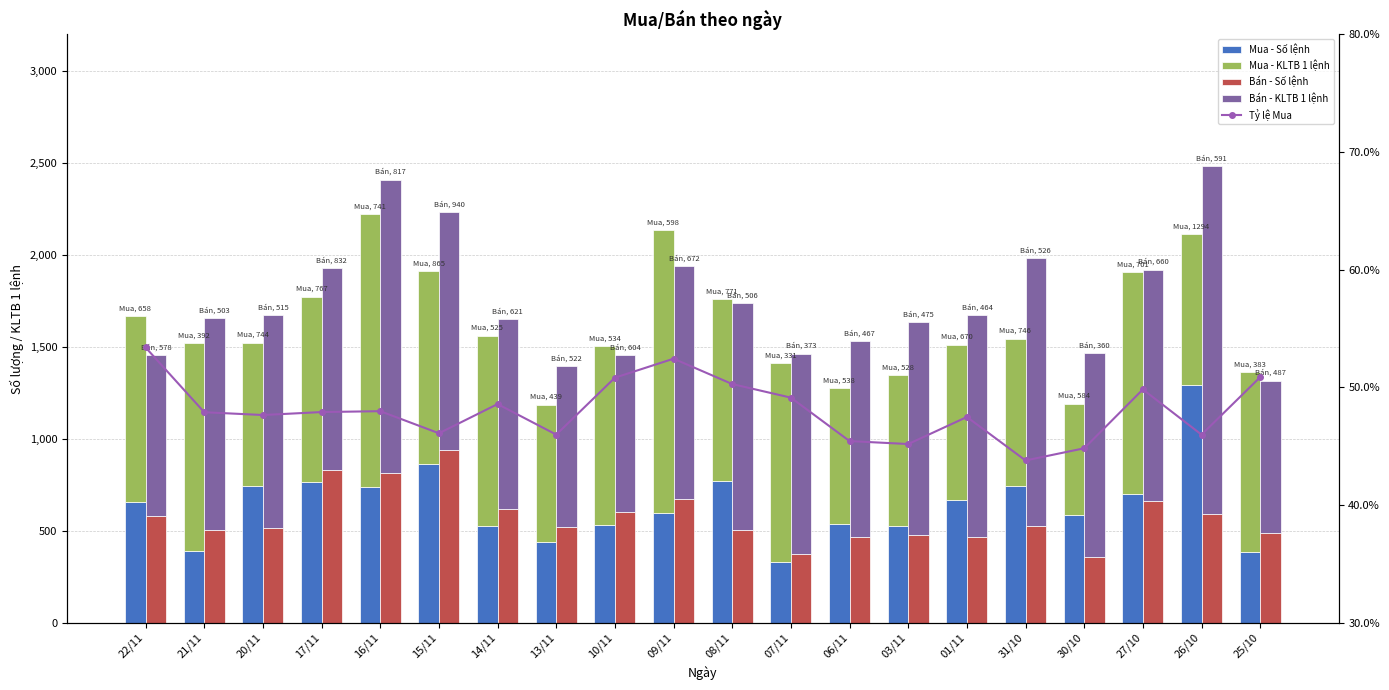

Which series changed the most between 06/11 and 03/11?

Bán - KLTB 1 lệnh